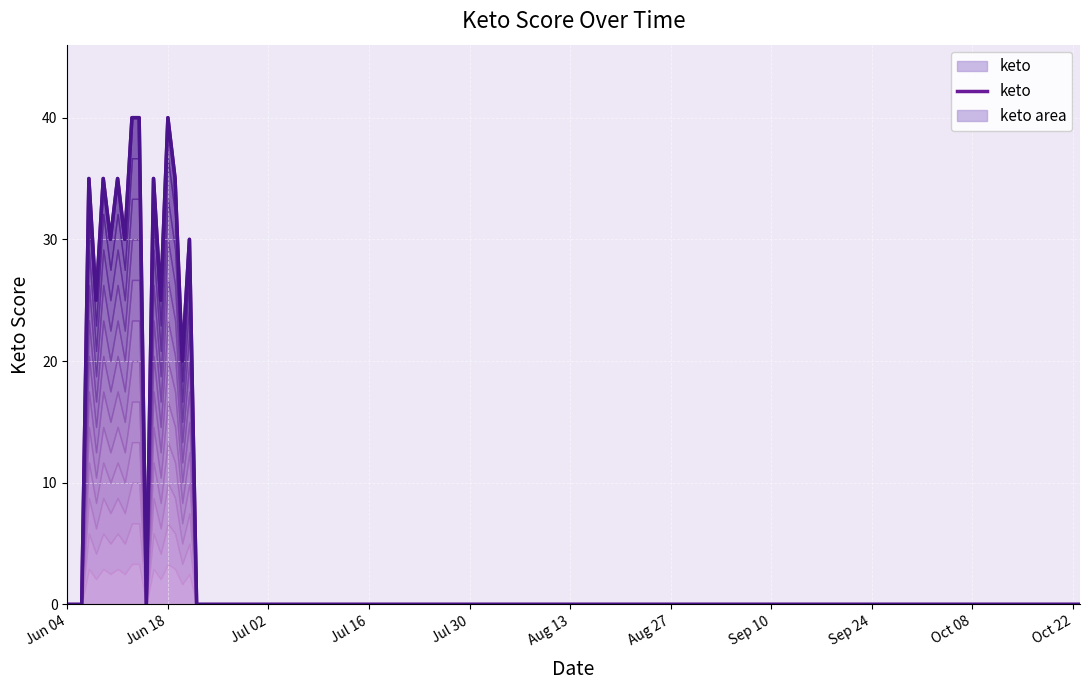

True or false: the data shows 12 at 16.

False